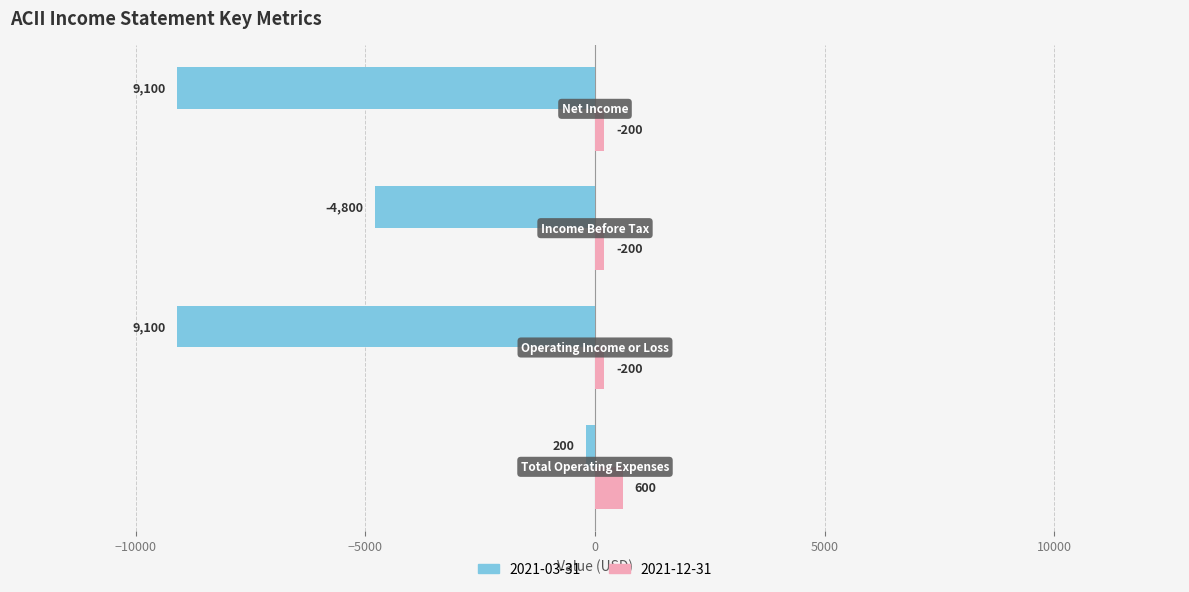

List the series in order of their peak value, lowest first.

2021-03-31, 2021-12-31